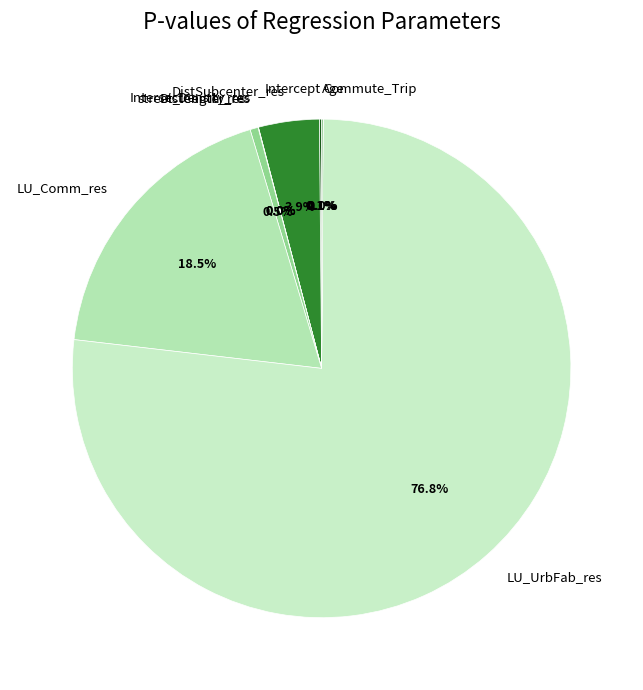

Which slice is the largest?

LU_UrbFab_res